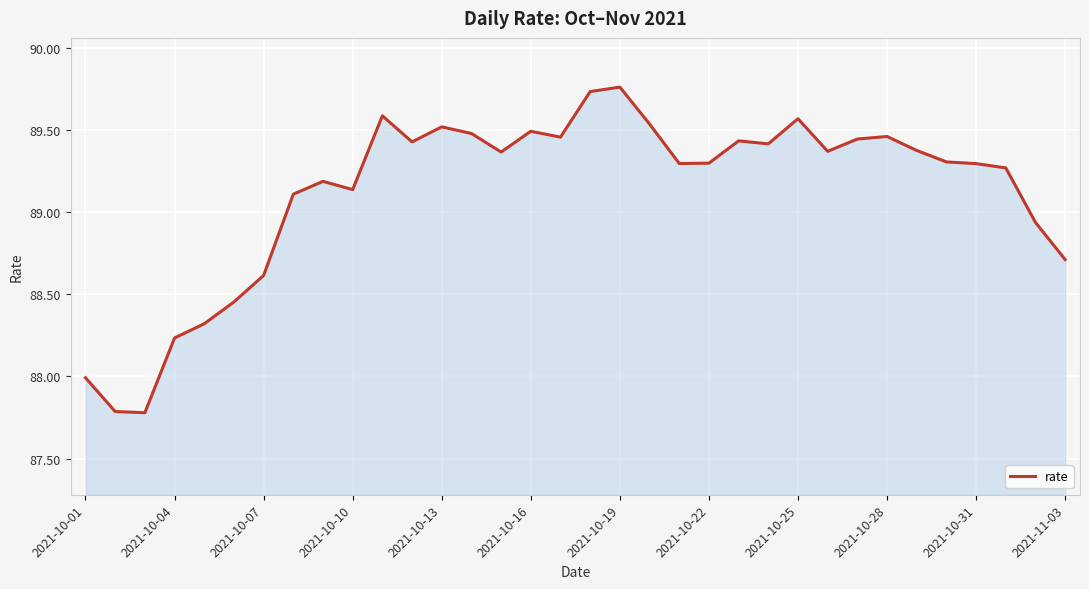

How many categories are shown in the chart?

34